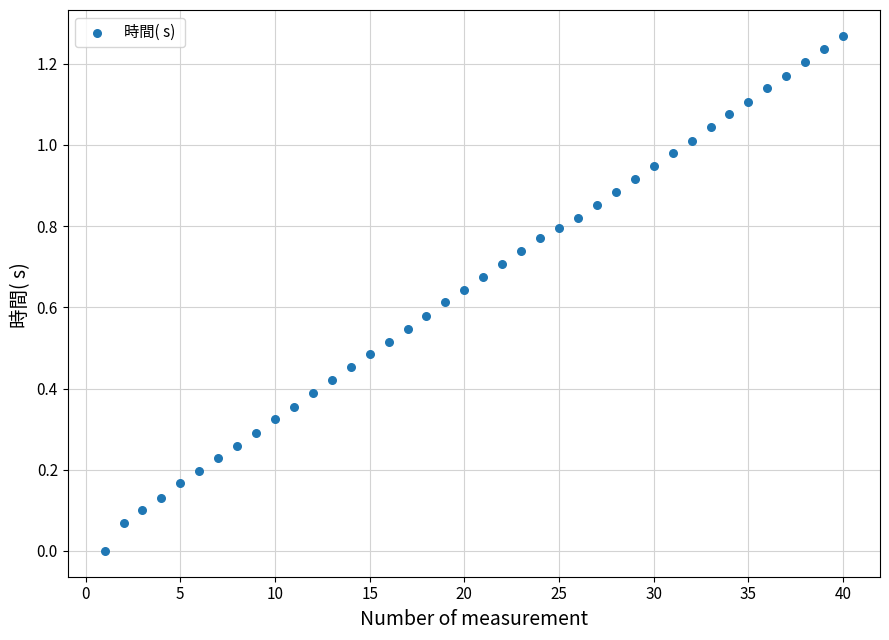

What is the range of X values (max minus min)?

39.0